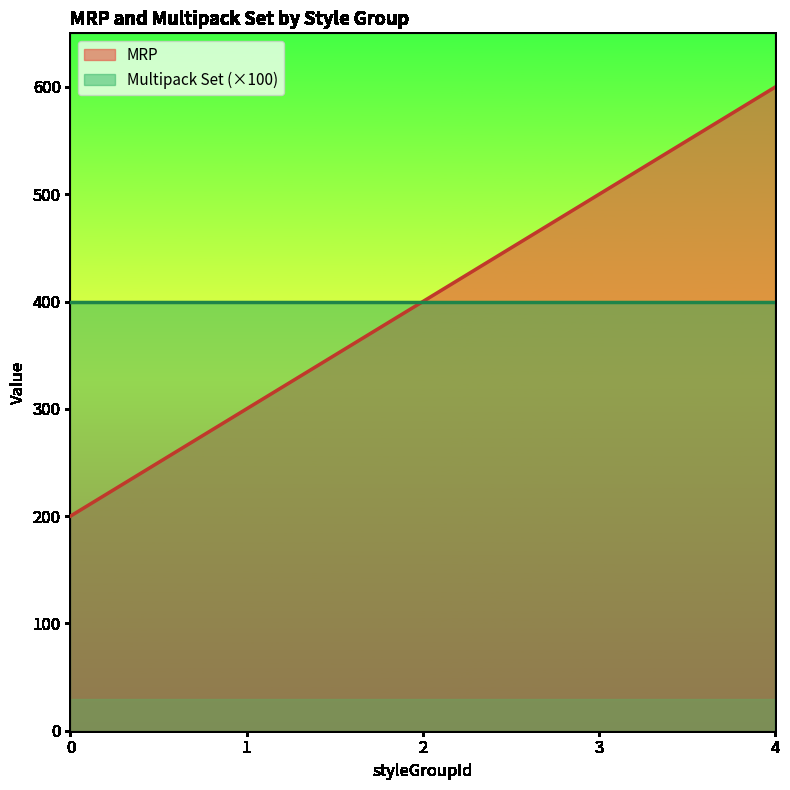

True or false: there are more than 0 points higher than both neighbors.

False